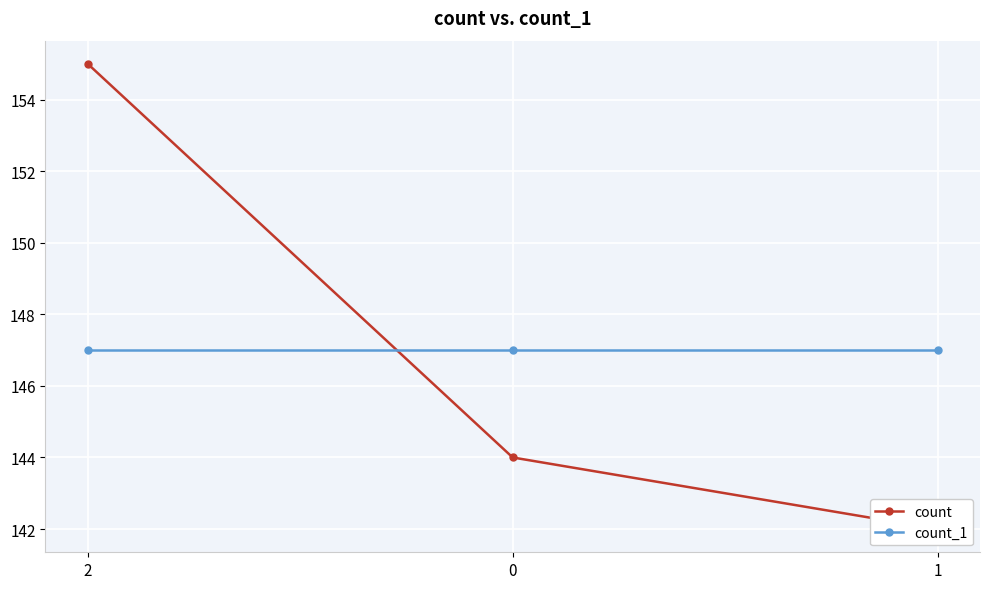

Which has a higher value, 2 or 0?

2